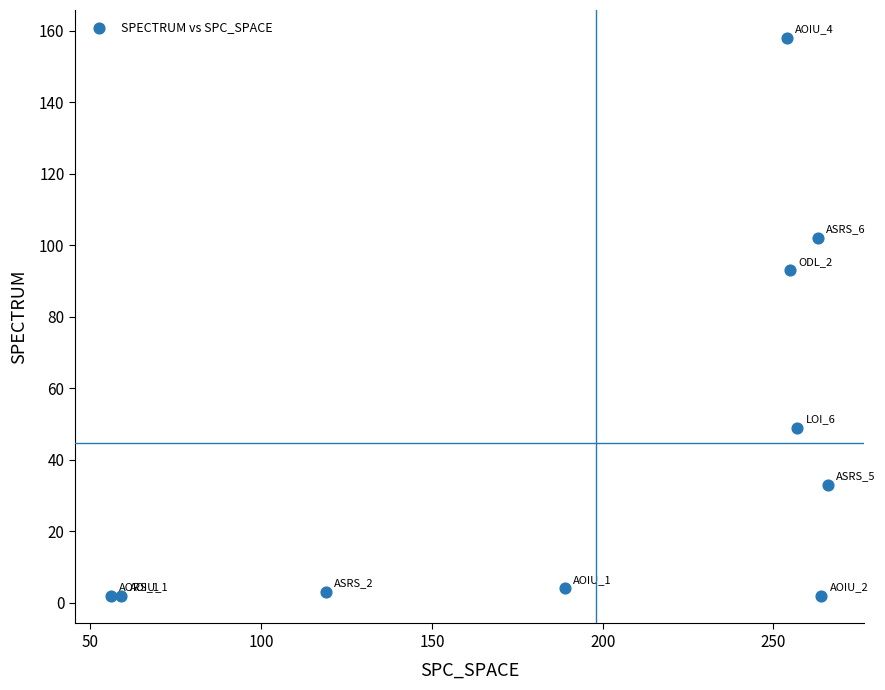

What Y value in the scatter plot is closest to 80?

93